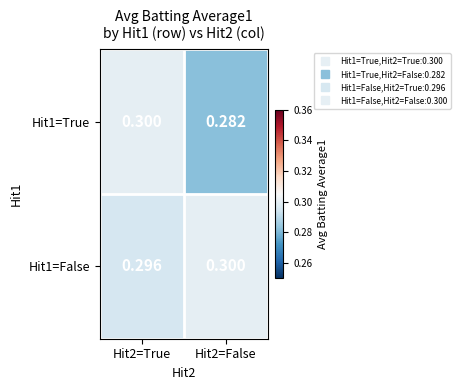

At which category is the sum across all series the highest?

Hit2=True